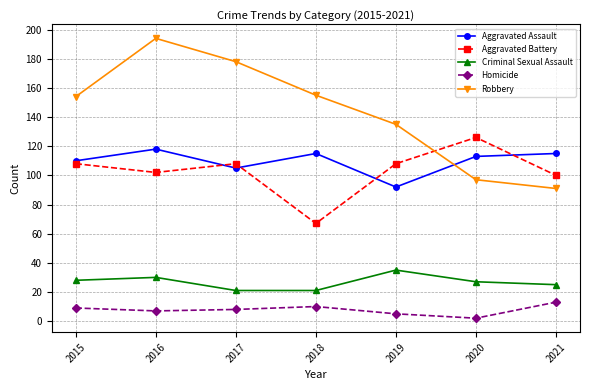

True or false: Criminal Sexual Assault has a value of 38 at 2021.

False